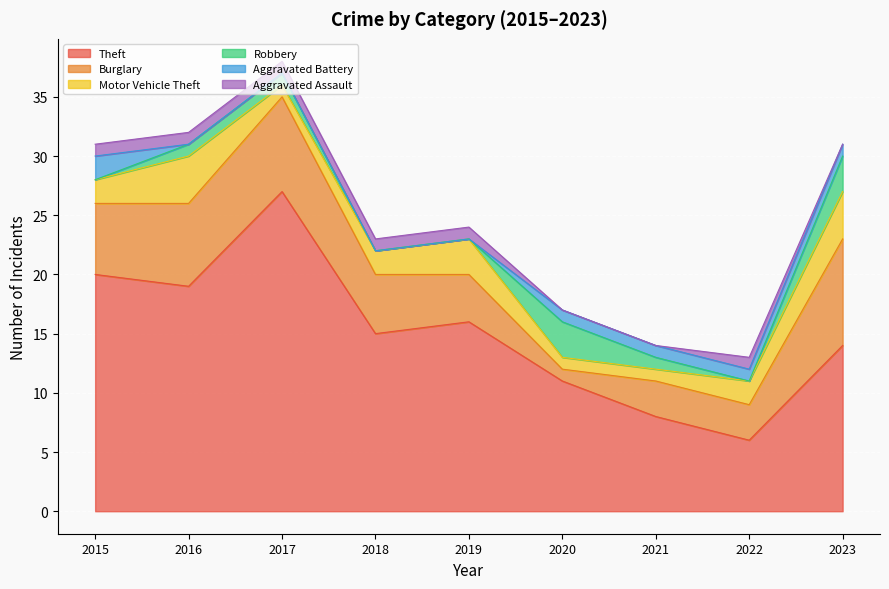

What is the maximum value for Theft?

27